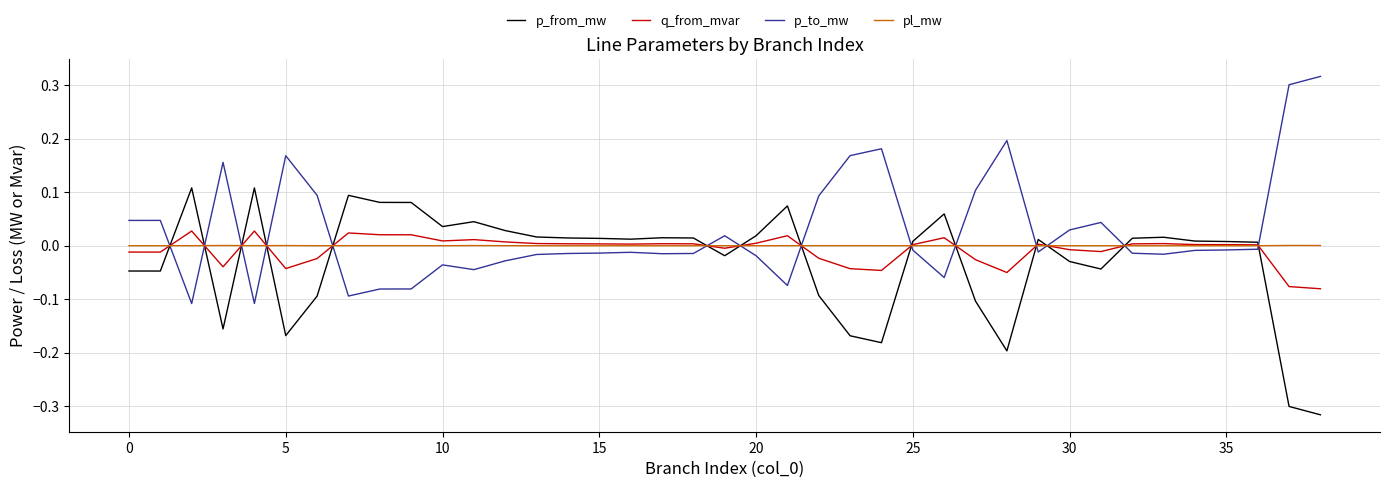

After their last crossing, which series has the higher values: p_from_mw or p_to_mw?

p_to_mw